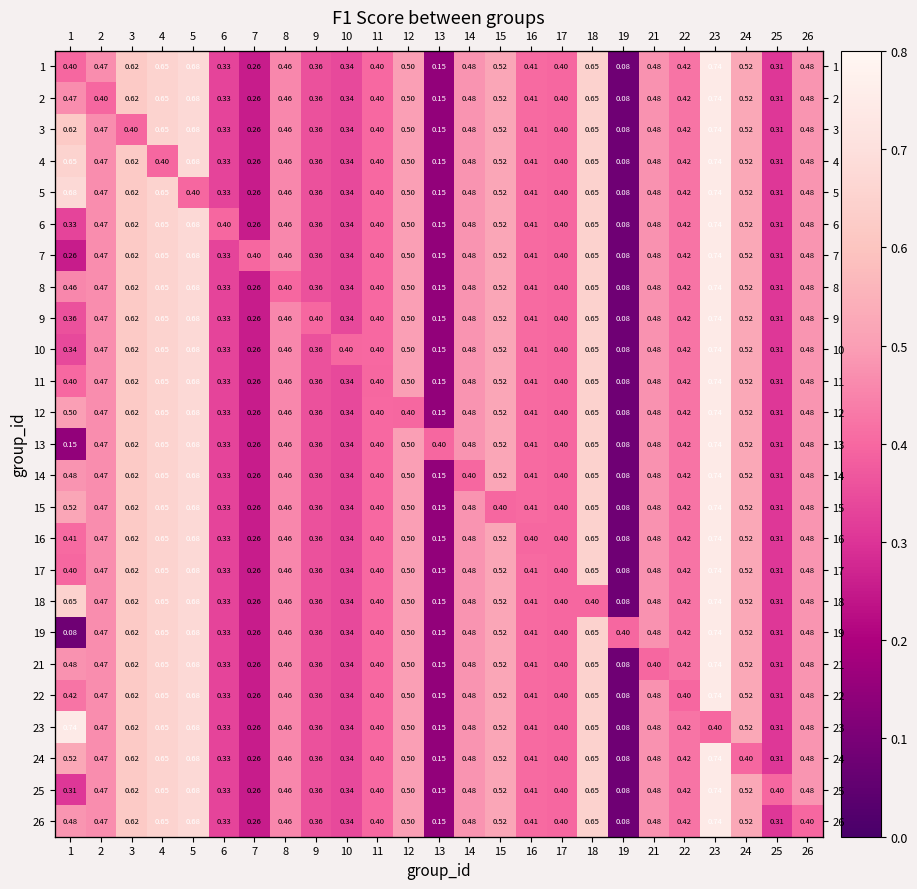

What is the difference between the maximum and second lowest values in the 11 series?

0.6